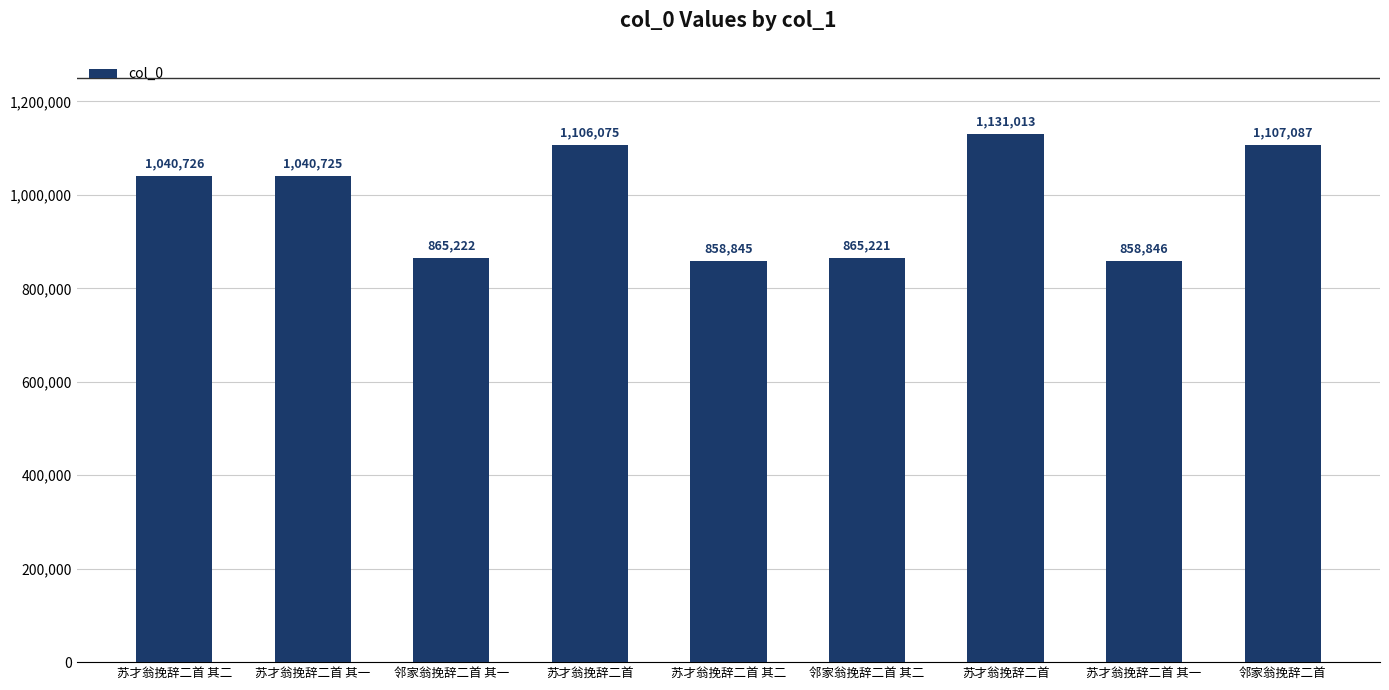

What is the sum of all values?

8873760